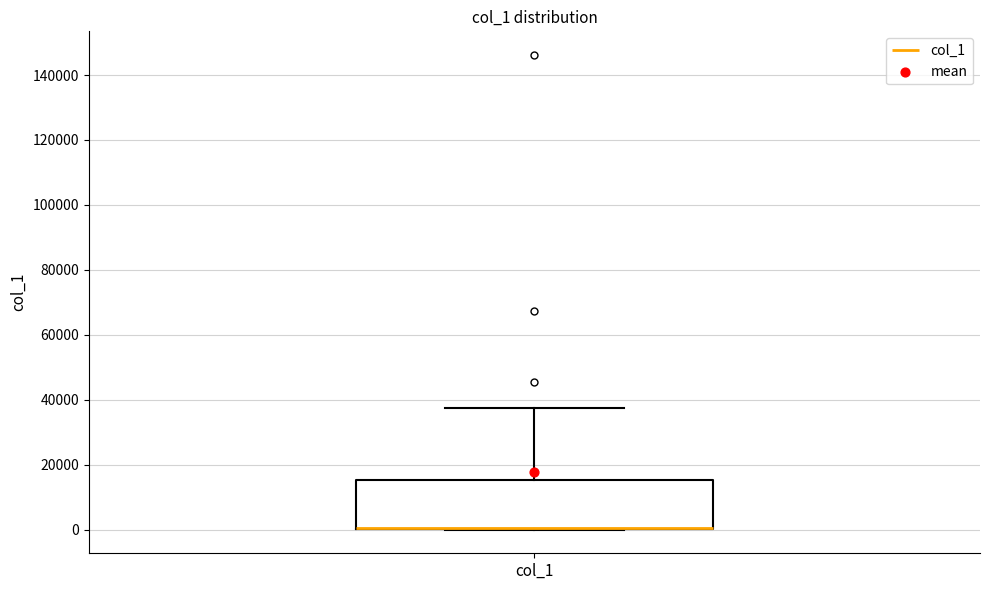

Where does the upper whisker of the box for col_1 end on the y-axis? The values are not printed on the chart, so give them approximately, as read against the axis.

38000